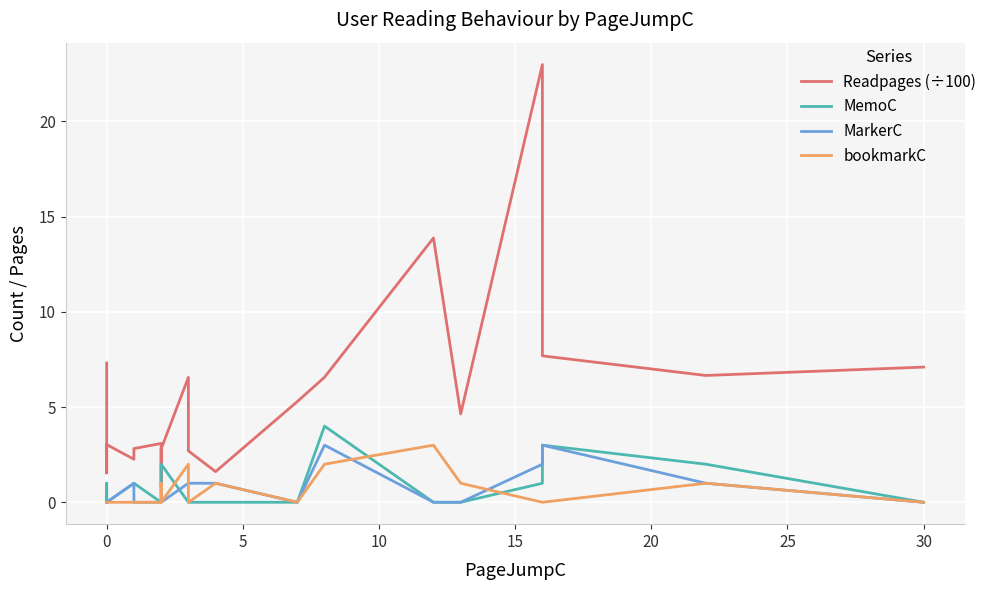

True or false: MemoC and MarkerC cross at least once.

True